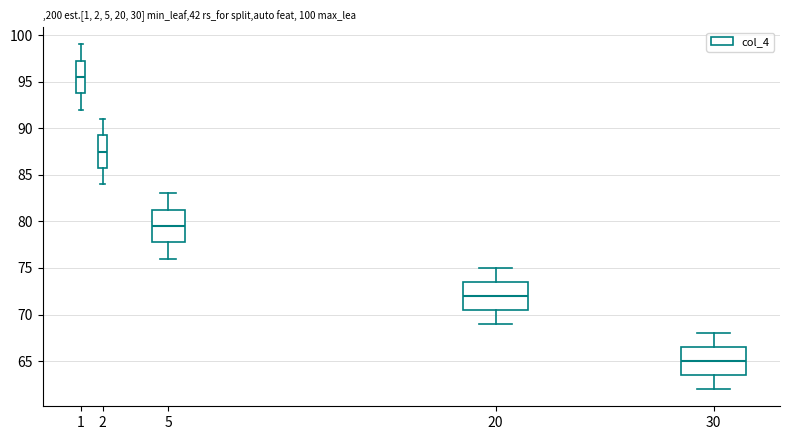

Which box has the lowest median line?

30